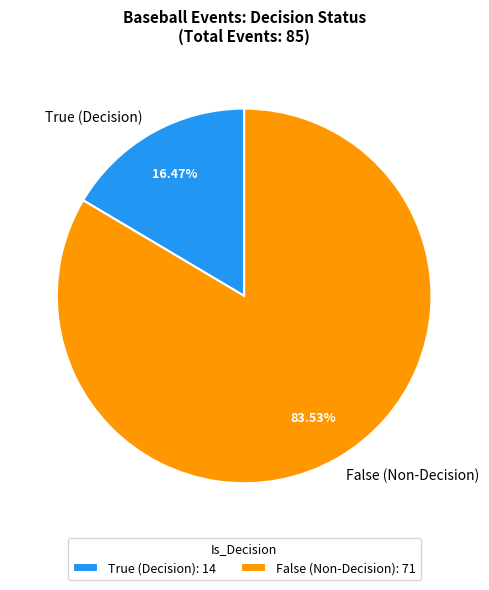

What percentage is the False slice, to the nearest percent?

84%